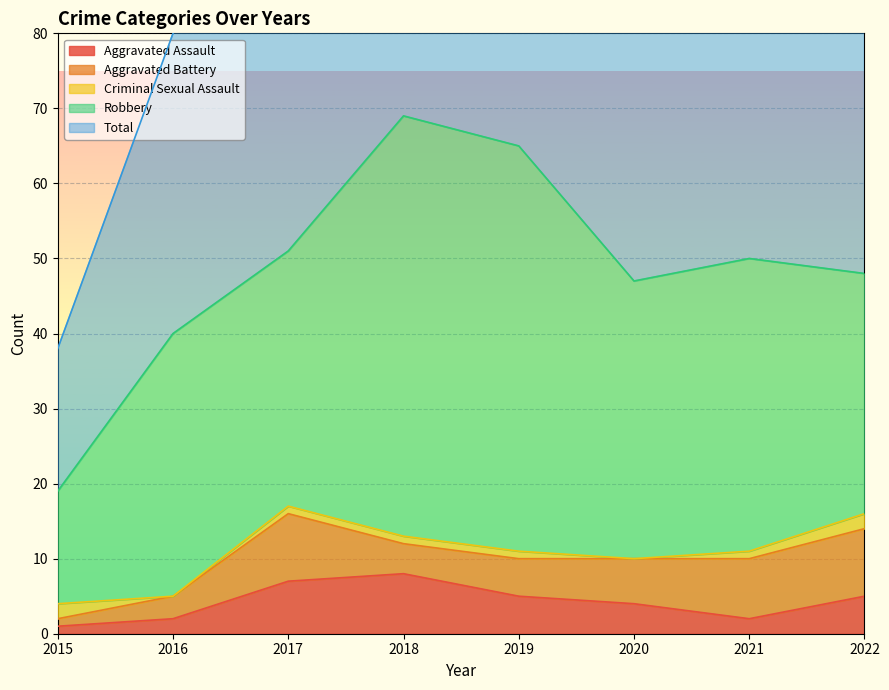

True or false: Aggravated Battery and Criminal Sexual Assault cross at least once.

True